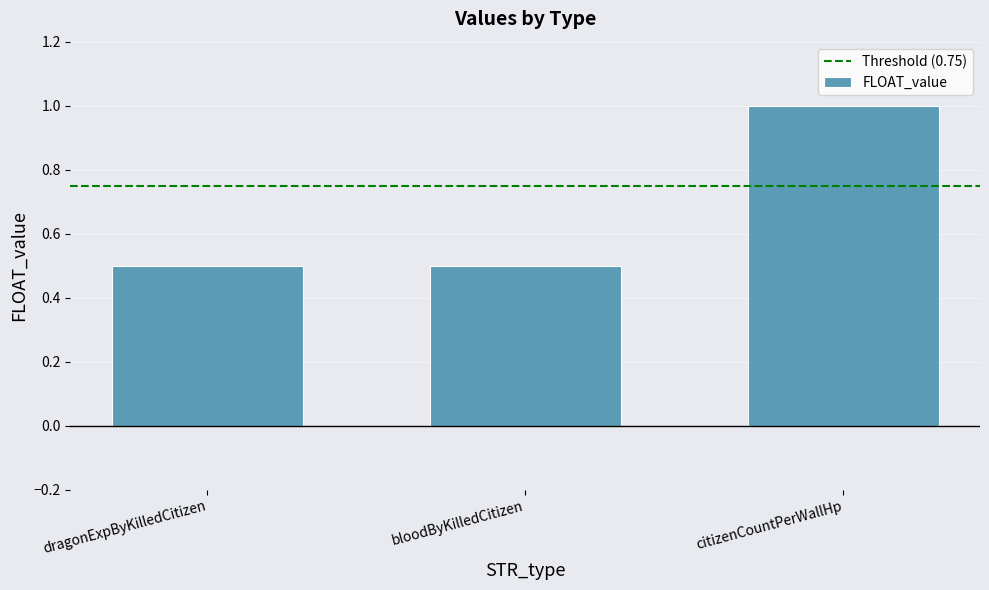

What is the label of the 2nd bar from the left?

bloodByKilledCitizen